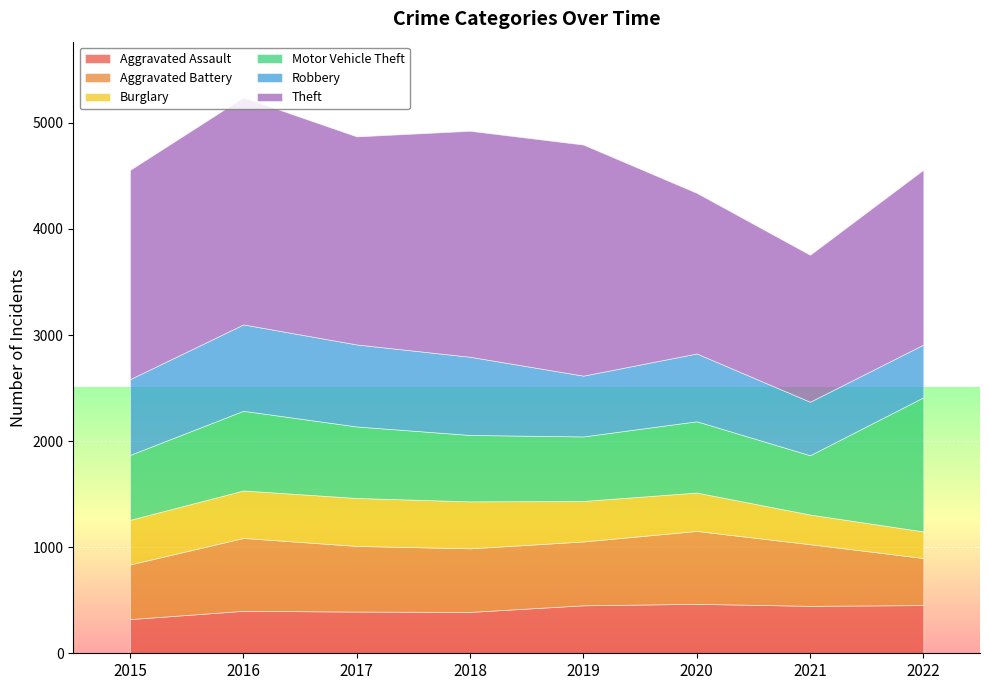

How many interior local valleys does the Theft series have?

2